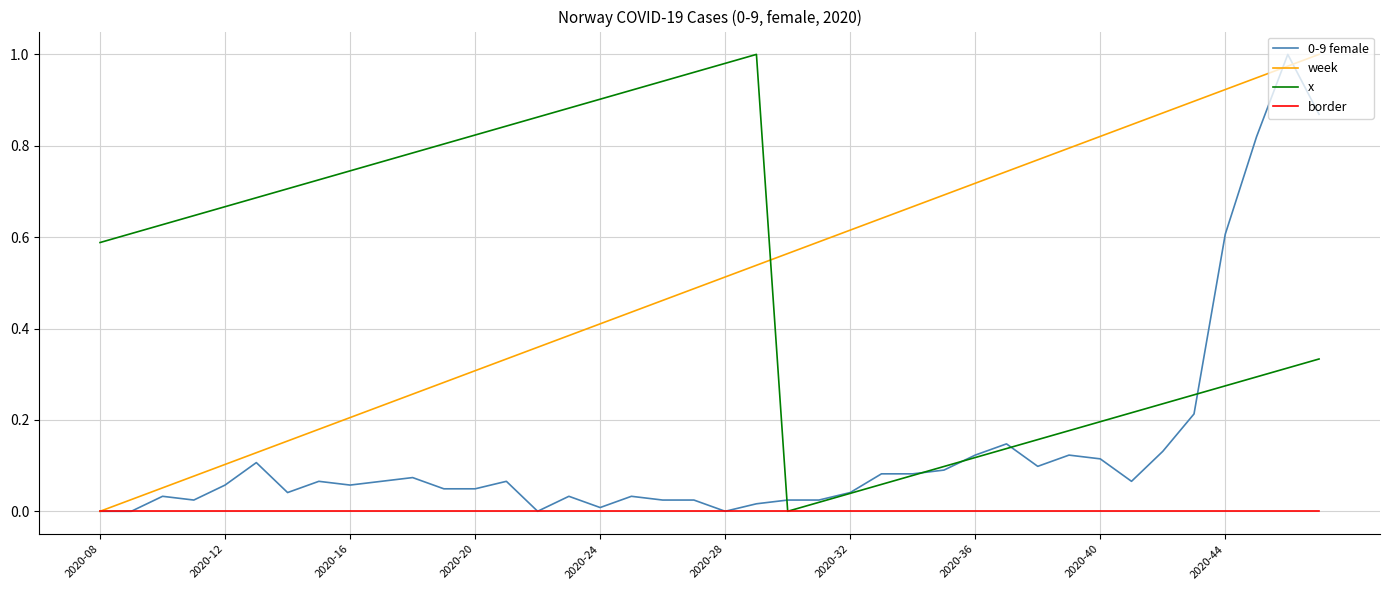

Count the number of categories in the chart.

40